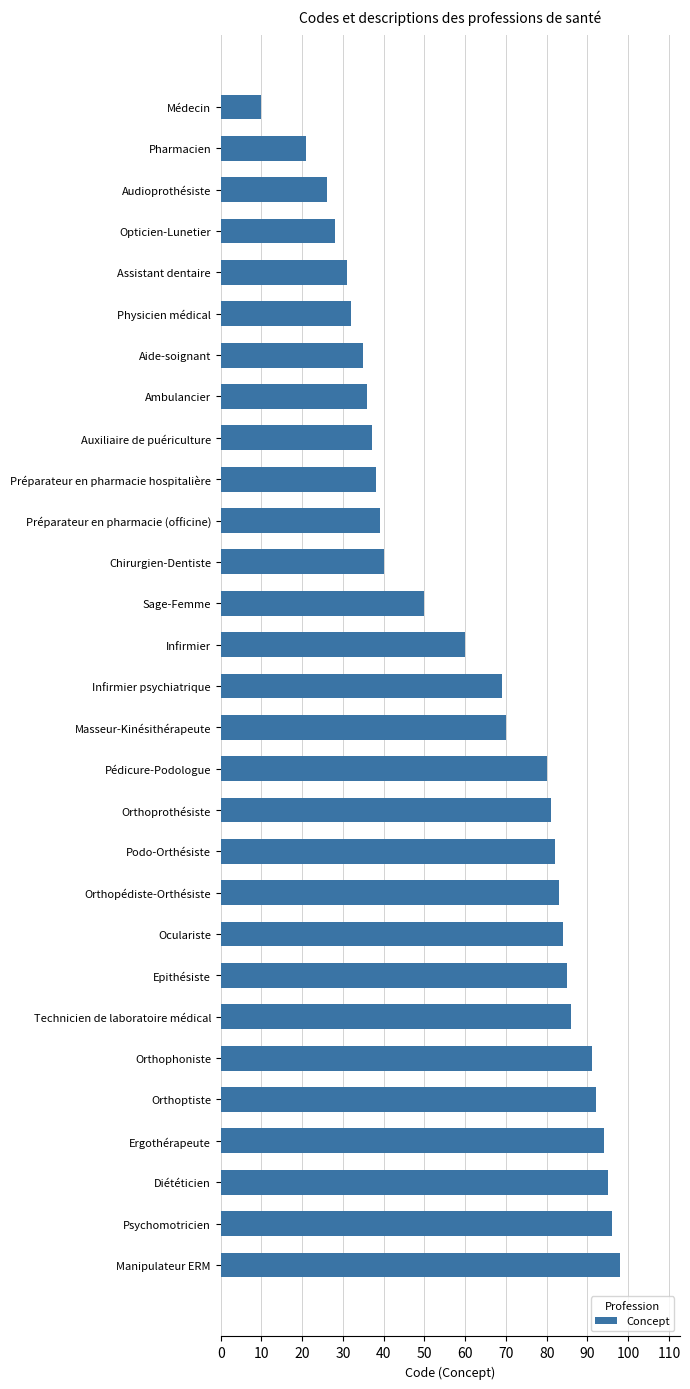

List the labels in order of value, smallest first.

Médecin, Pharmacien, Audioprothésiste, Opticien-Lunetier, Assistant dentaire, Physicien médical, Aide-soignant, Ambulancier, Auxiliaire de puériculture, Préparateur en pharmacie hospitalière, Préparateur en pharmacie (officine), Chirurgien-Dentiste, Sage-Femme, Infirmier, Infirmier psychiatrique, Masseur-Kinésithérapeute, Pédicure-Podologue, Orthoprothésiste, Podo-Orthésiste, Orthopédiste-Orthésiste, Oculariste, Epithésiste, Technicien de laboratoire médical, Orthophoniste, Orthoptiste, Ergothérapeute, Diététicien, Psychomotricien, Manipulateur ERM